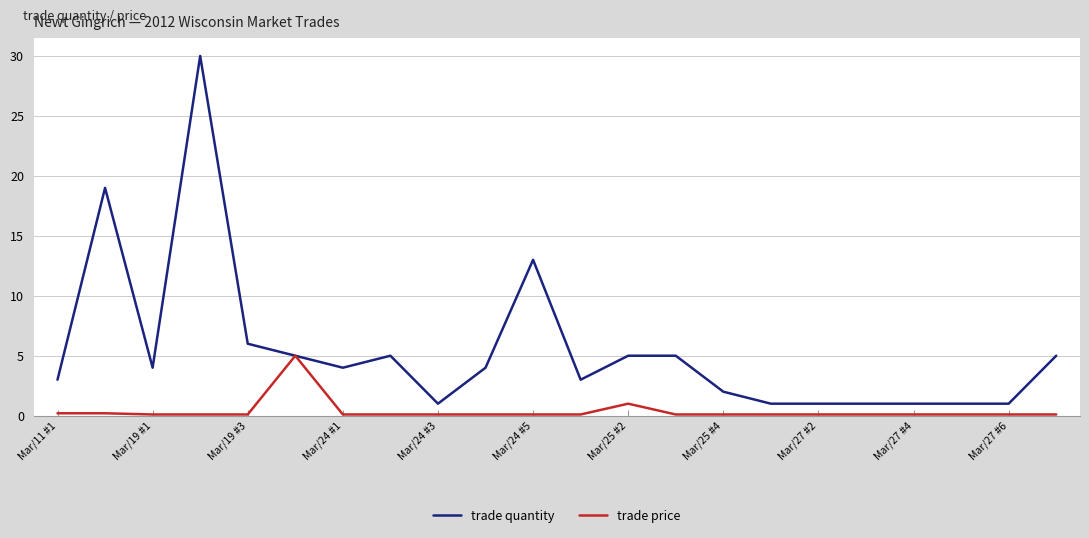

At how many categories does at least one series exceed 23?

1